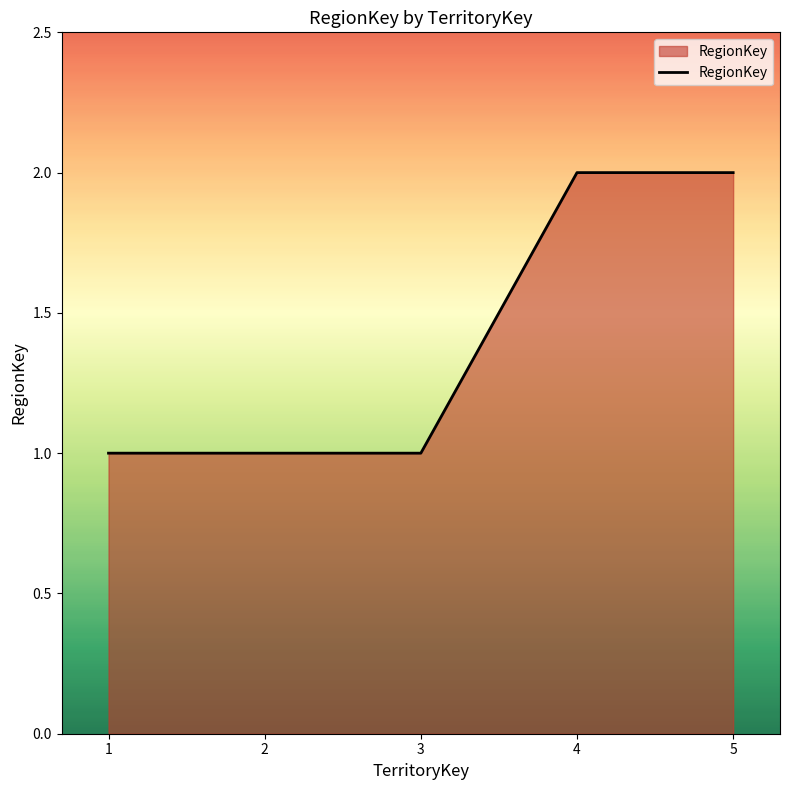

What is the ratio of the value at 3 to the value at 1?

1.0